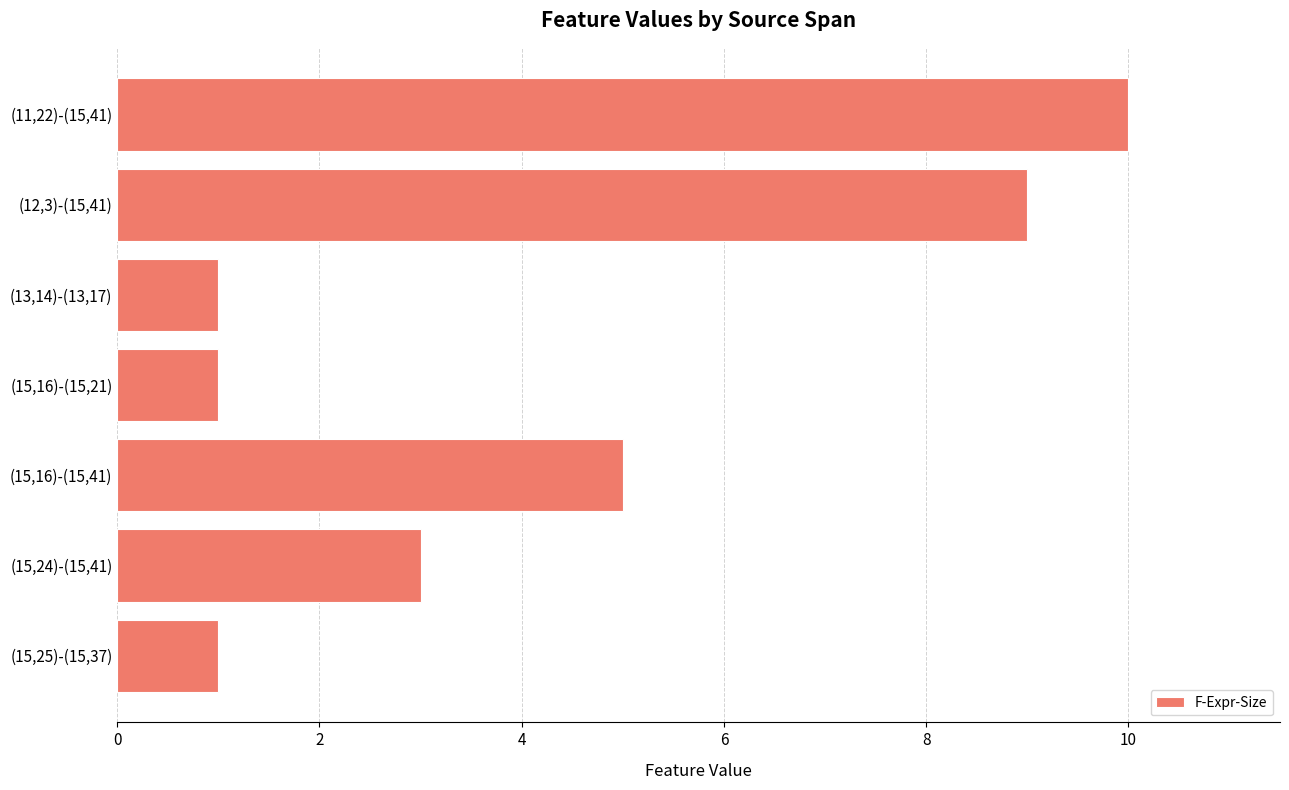

Reading top to bottom, what are all the values shown in this chart?

10	9	1	1	5	3	1